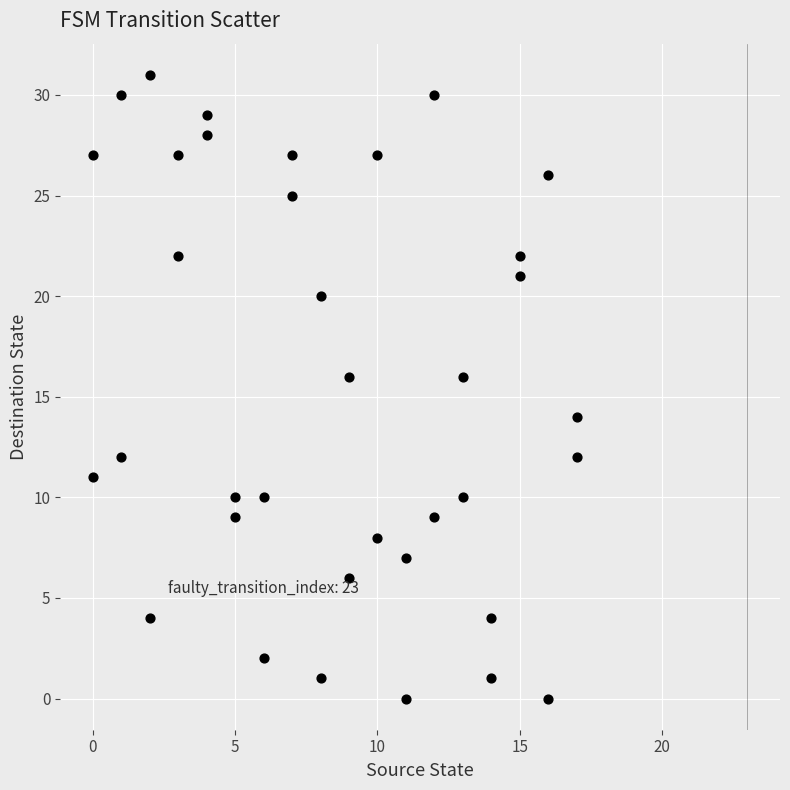

What is the range of Y values (max minus min)?

31